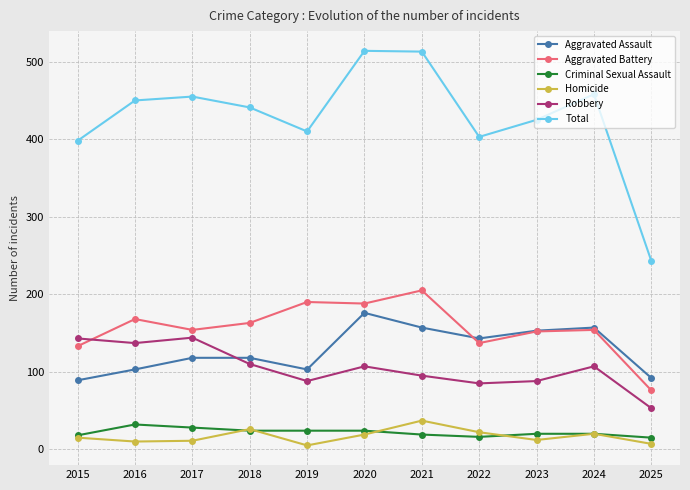

The Criminal Sexual Assault series shows 32 at 2016. True or false?

True